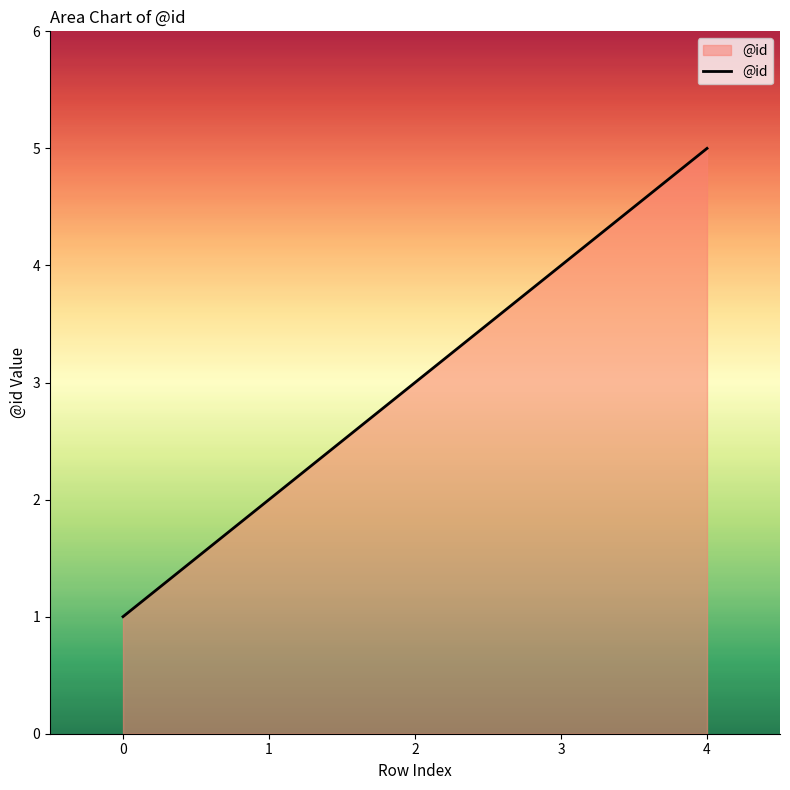

The chart shows a value of 2 at 1. True or false?

True